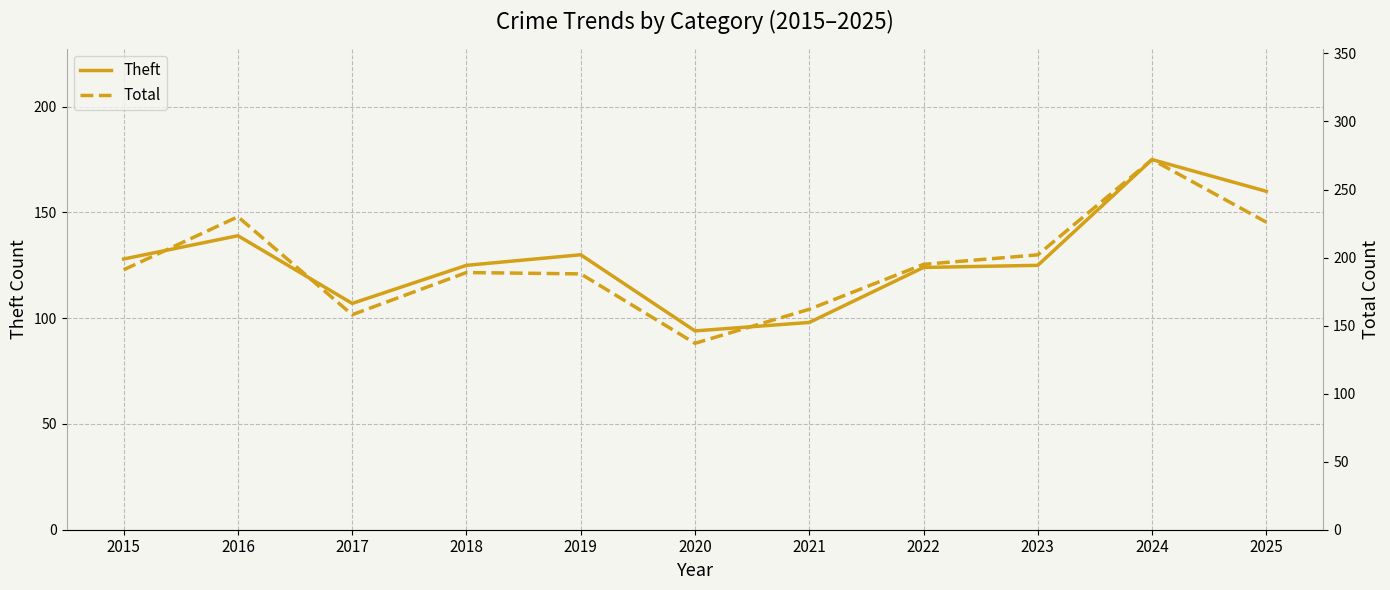

What is the difference between the maximum and second lowest values in the Theft series?

77